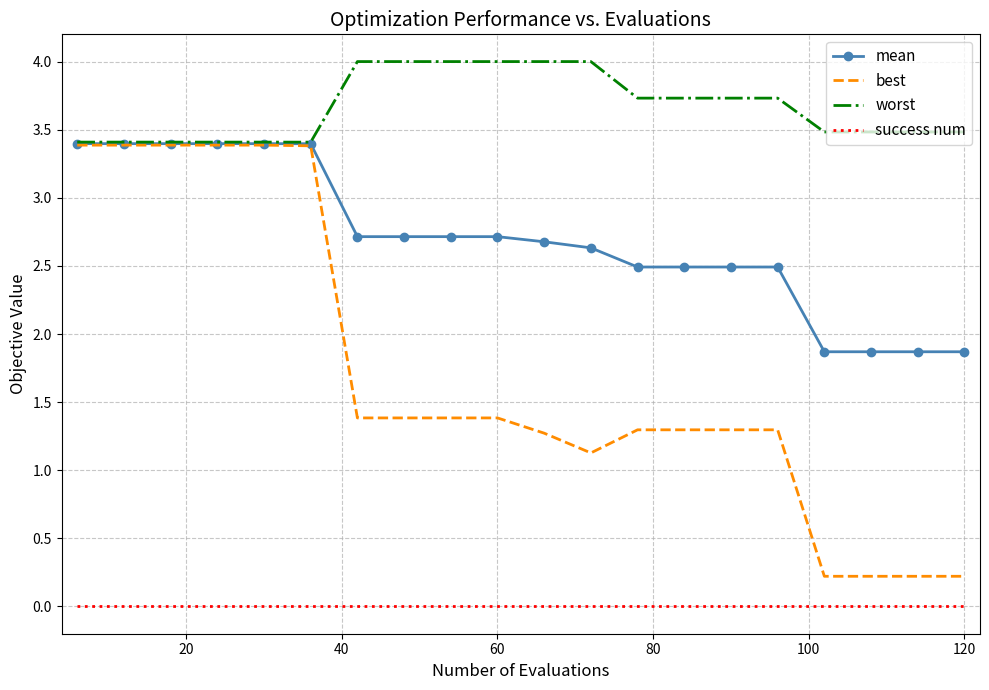

Which series has the largest total across all categories?

worst